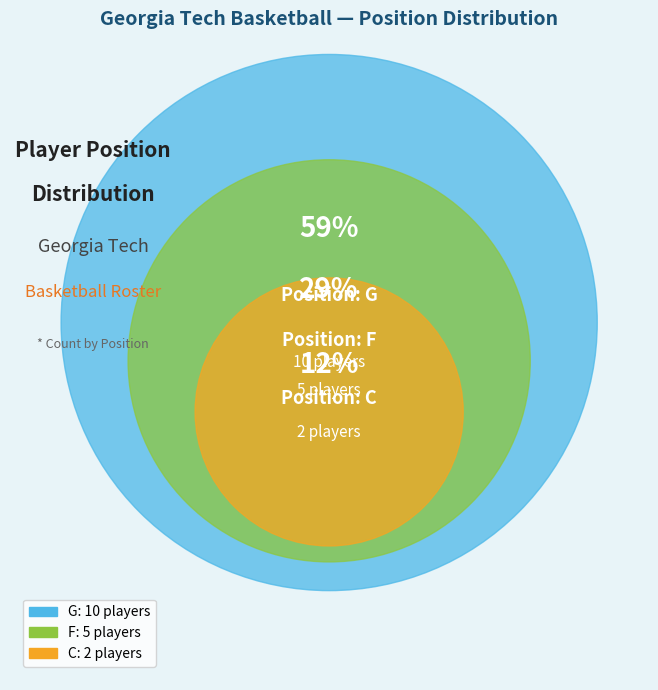

What is the largest slice in the pie chart?

G